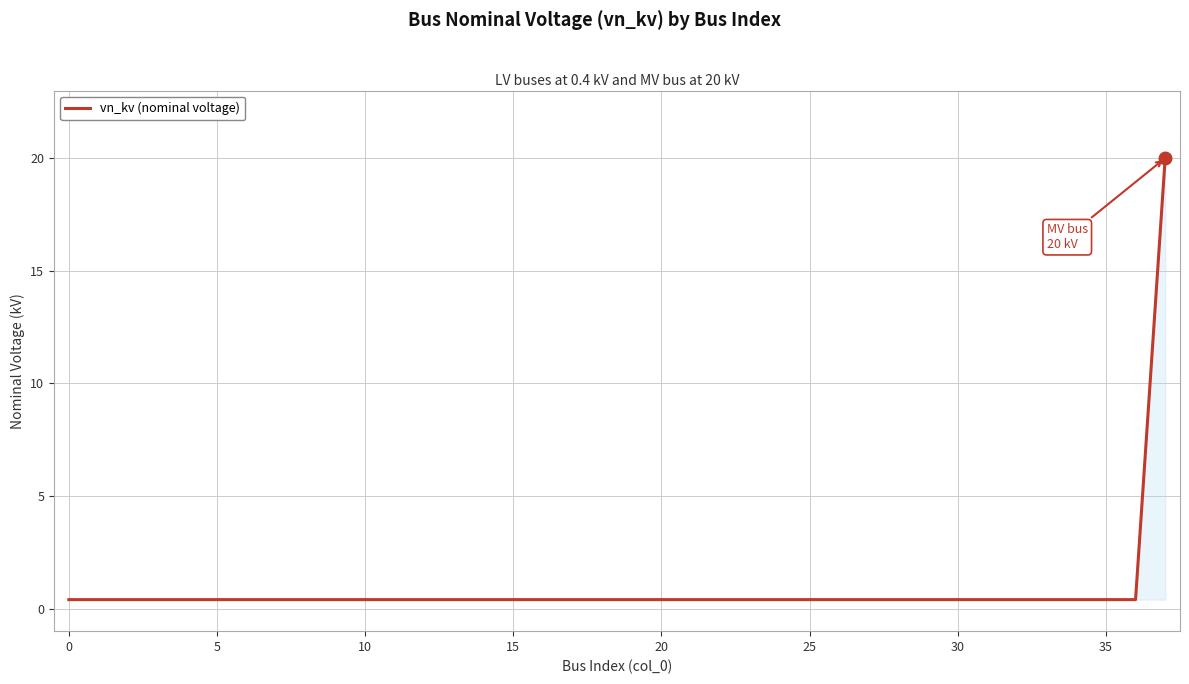

What is the sum of all values?

34.8